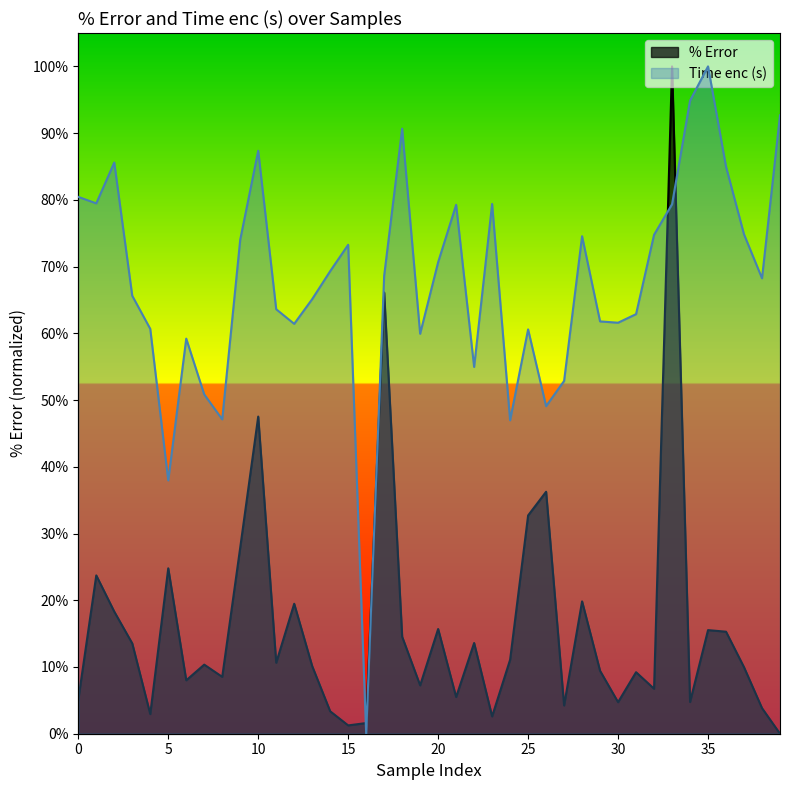

Which label corresponds to the smallest value in the chart?

39